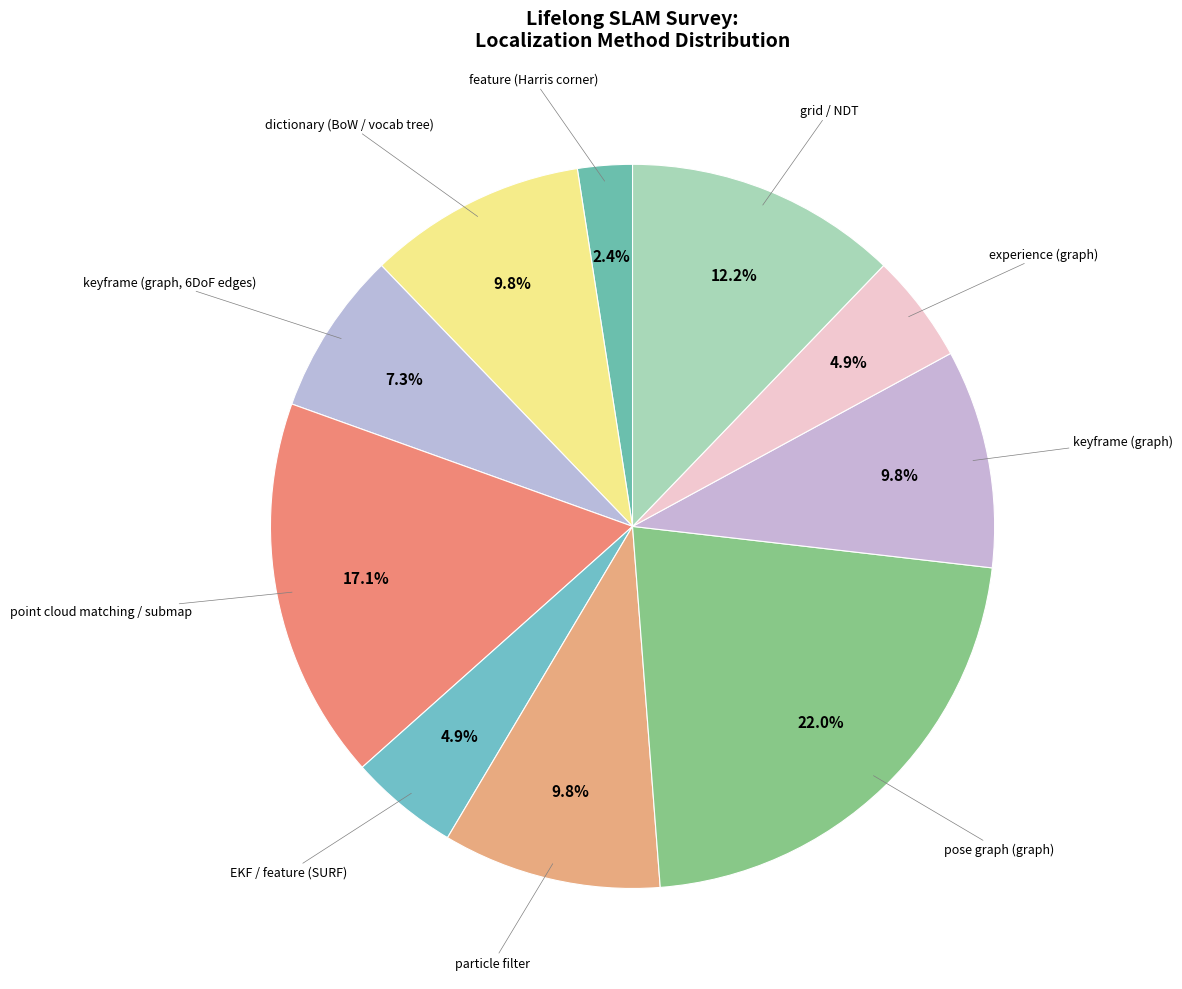

Which has a higher value, keyframe (graph) or point cloud matching / submap?

point cloud matching / submap